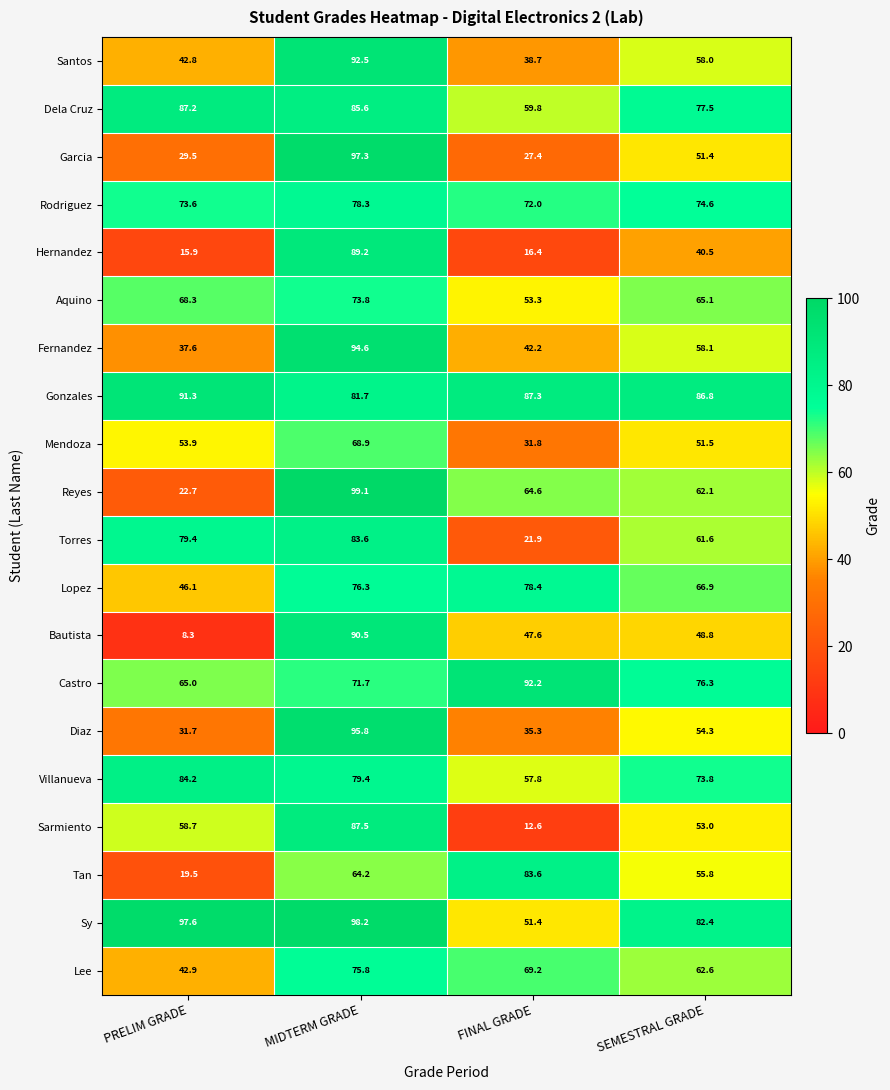

What is the smallest value displayed?

8.3